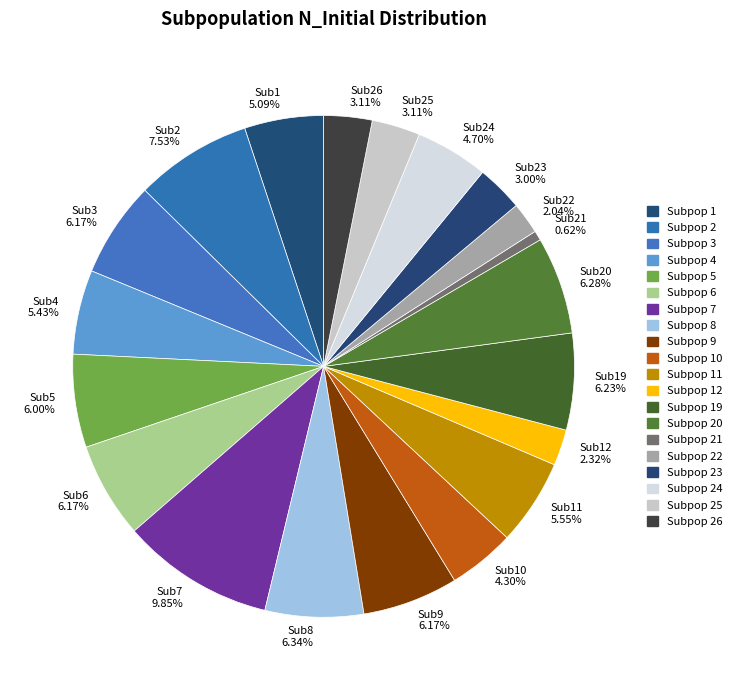

What is the largest slice in the pie chart?

Subpop 7